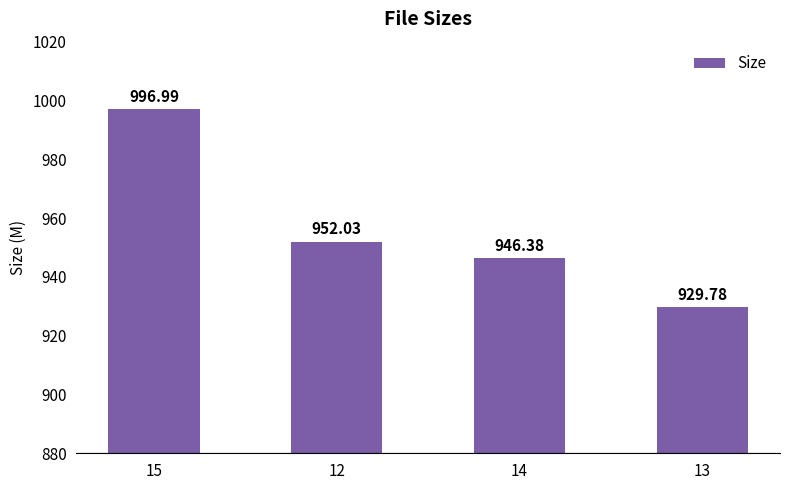

At which label does the data first exceed 952?

15